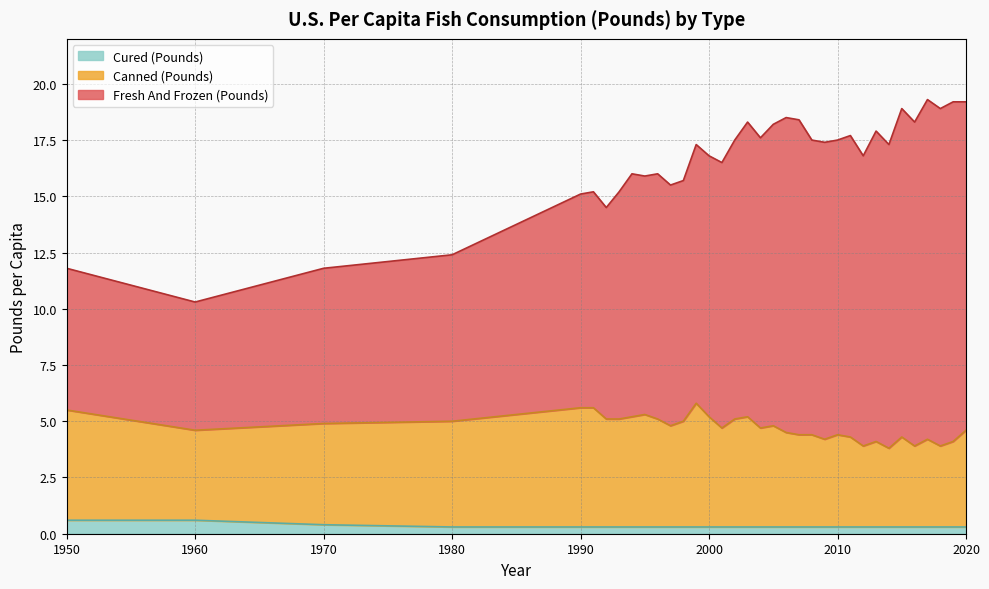

True or false: Cured (Pounds) and Fresh And Frozen (Pounds) cross at least once.

False